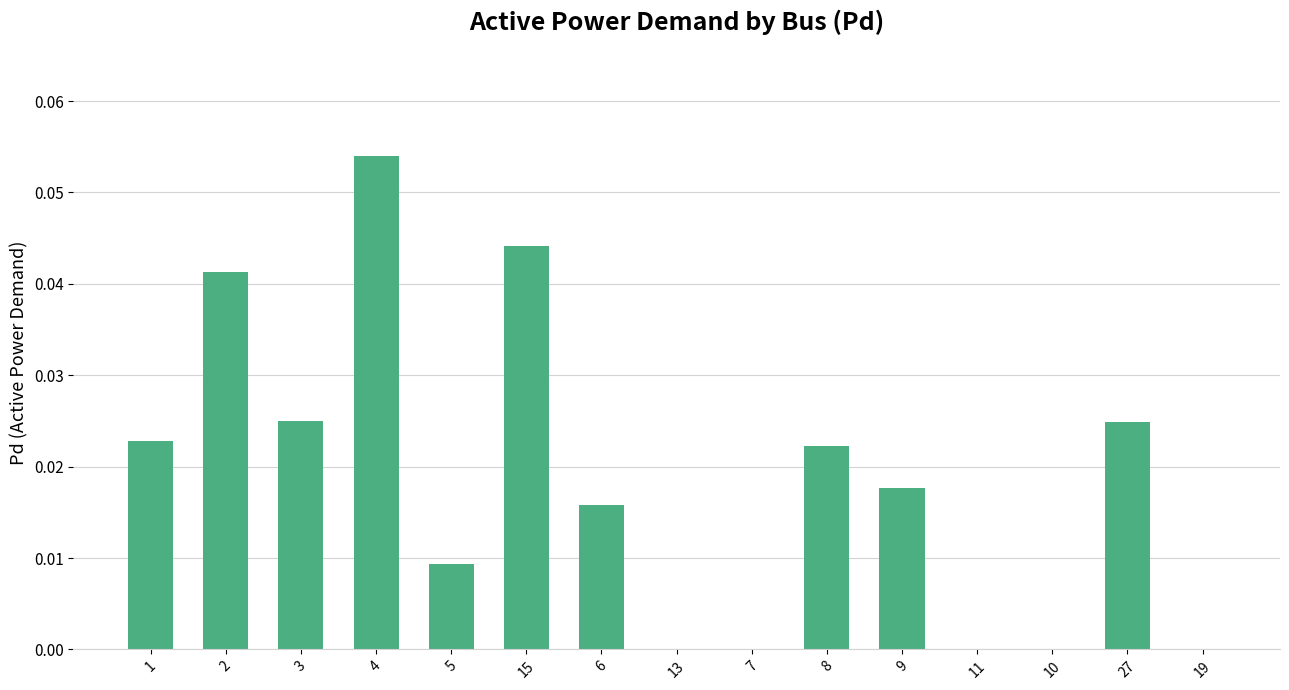

Which category has the highest value across all series?

4